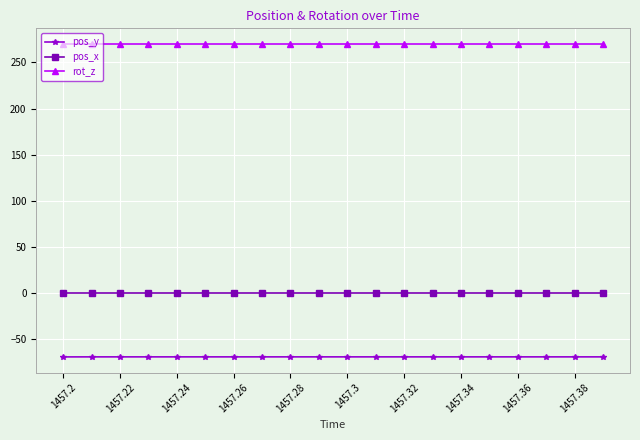

At how many categories does at least one series exceed 57?

20